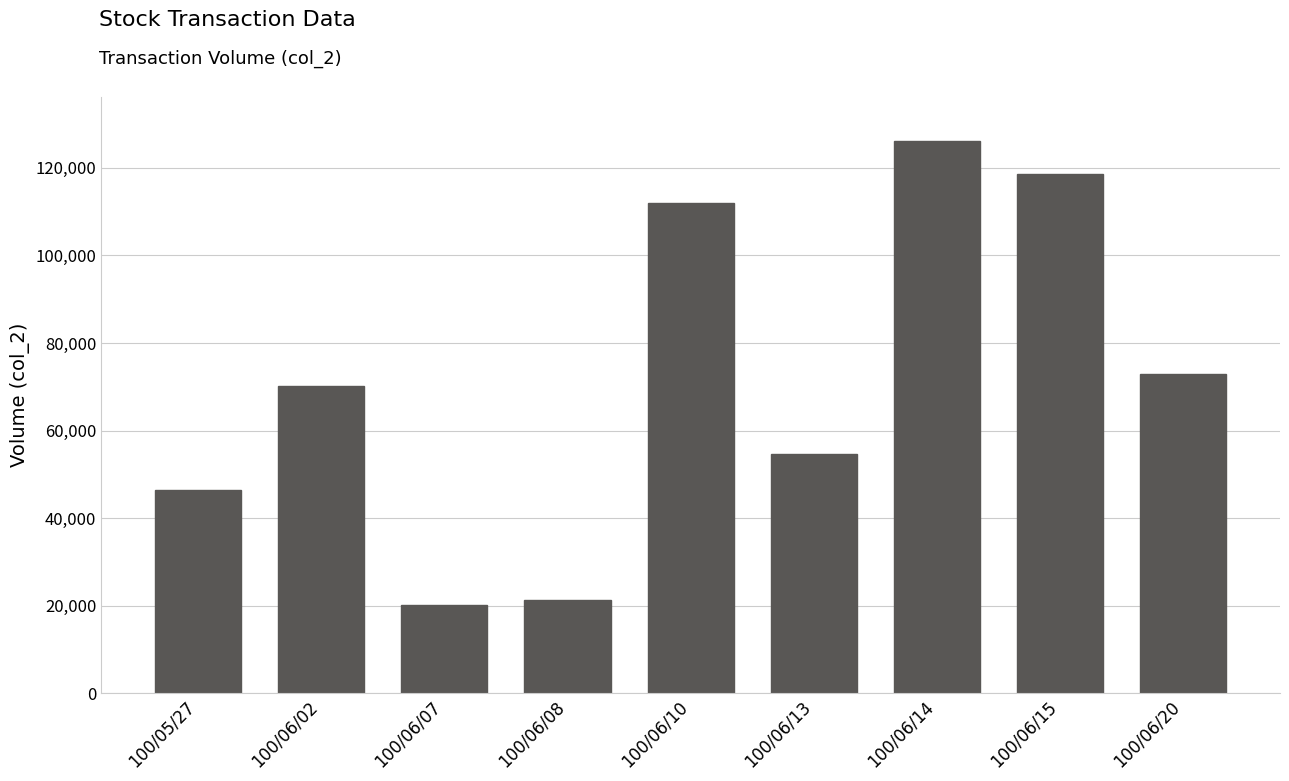

What is the difference between the second highest and minimum values?

98500